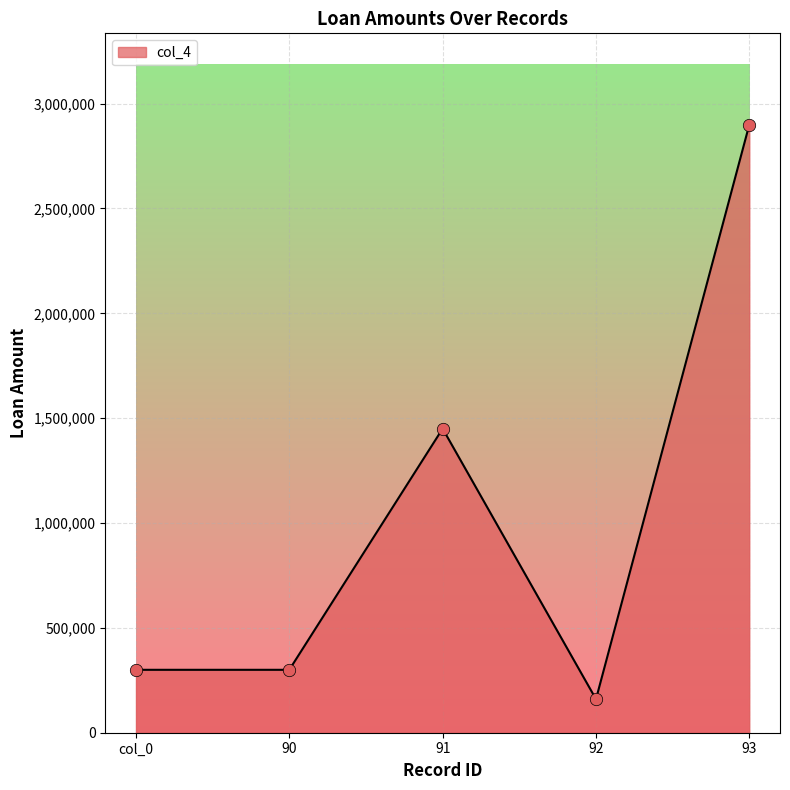

What is the change in value from 91 to 93?

+1450000